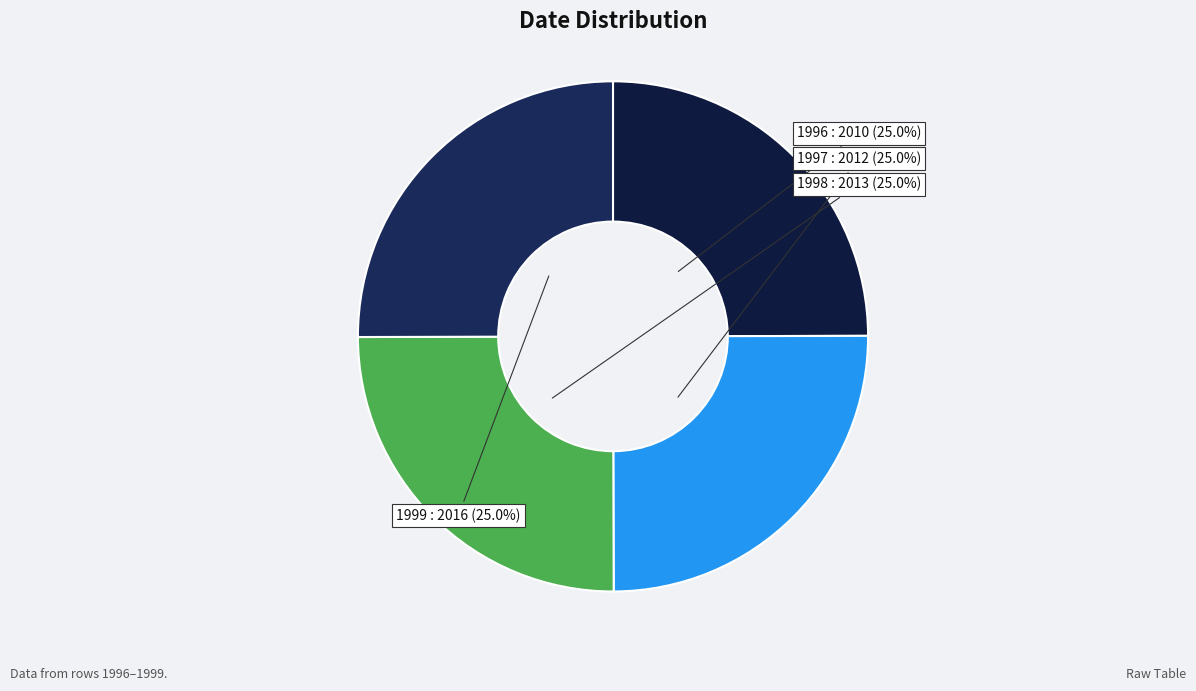

True or false: 1998 accounts for 34% of the total.

False